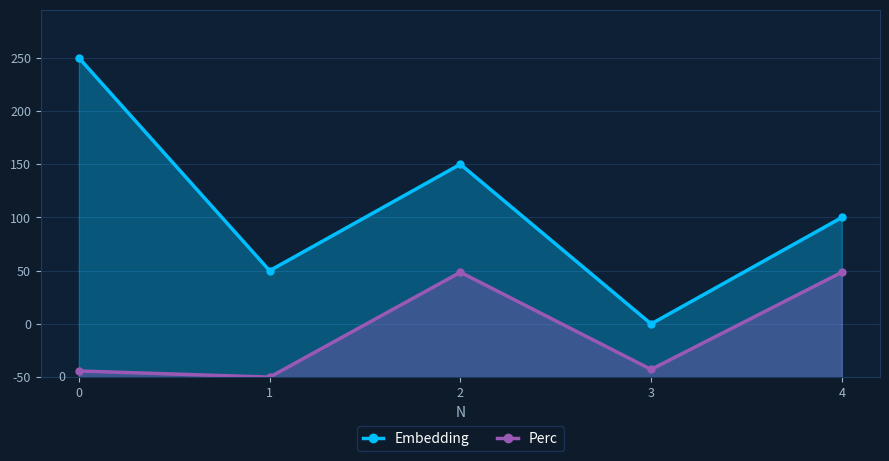

Reading right to left, list all the values displayed in this chart.

Embedding: 4=150.0	3=50.0	2=200.0	1=100.0	0=300.0
Perc: 4=98.5	3=7.2	2=98.5	1=0.0	0=5.8